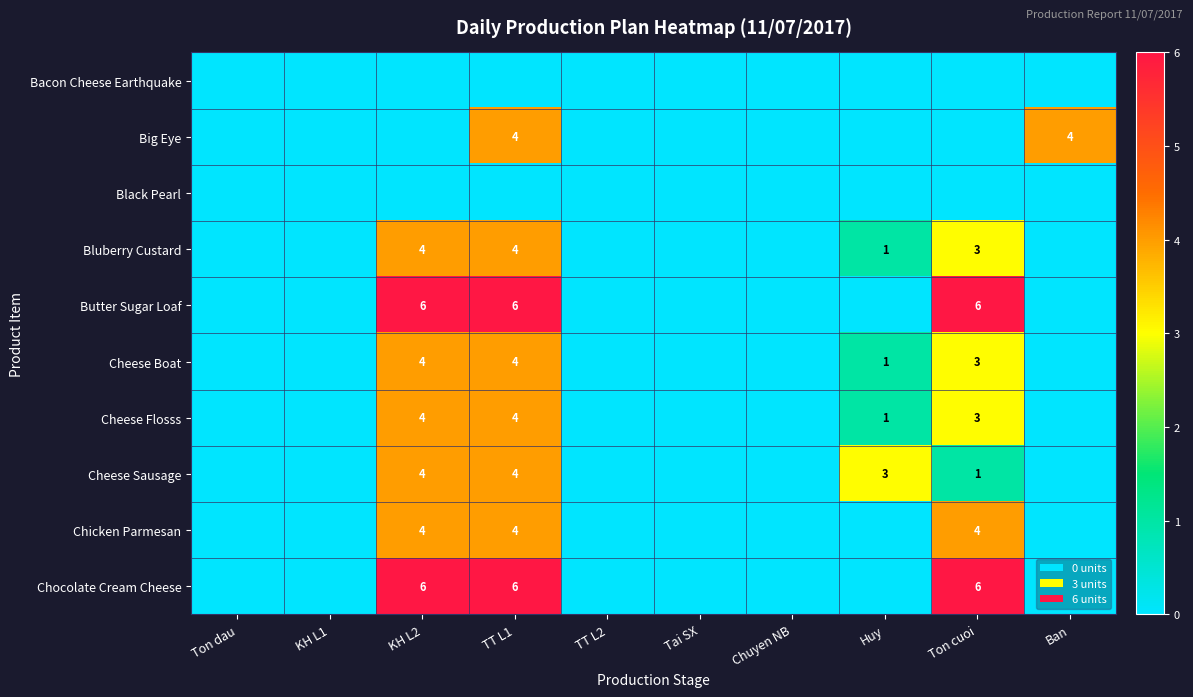

True or false: Cheese Sausage has a value of 4 at TT L1.

True